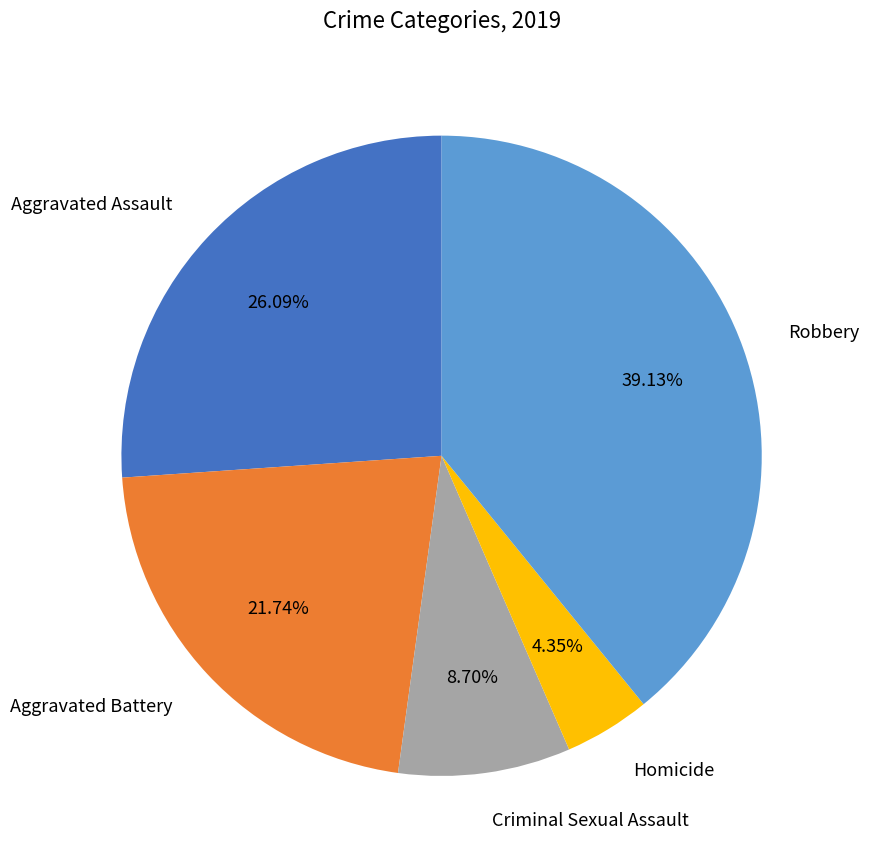

To the nearest percent, what portion does Homicide represent?

4%